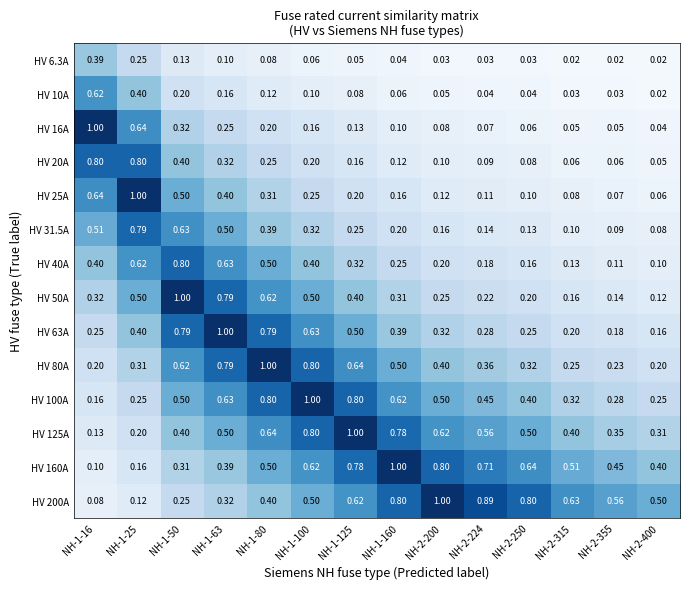

Which series has the widest spread of values?

HV 16A